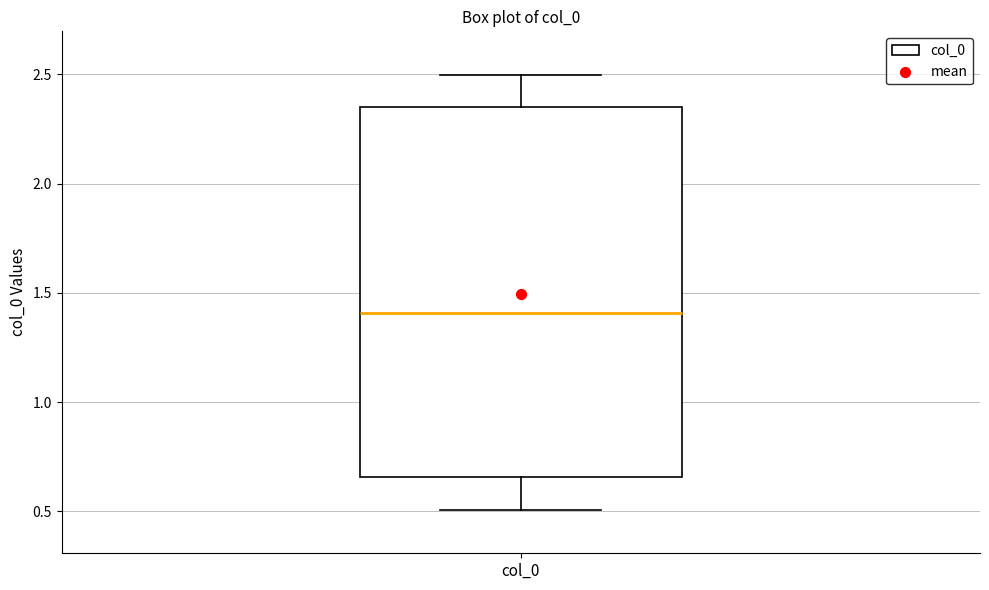

Read this box plot against the y-axis: the position of the median line, the range covered by the box, and the ends of both whiskers. The values are not printed on the chart, so give them approximately, as read against the axis.

median 1.40, box 0.65 to 2.35, whiskers 0.50 to 2.50